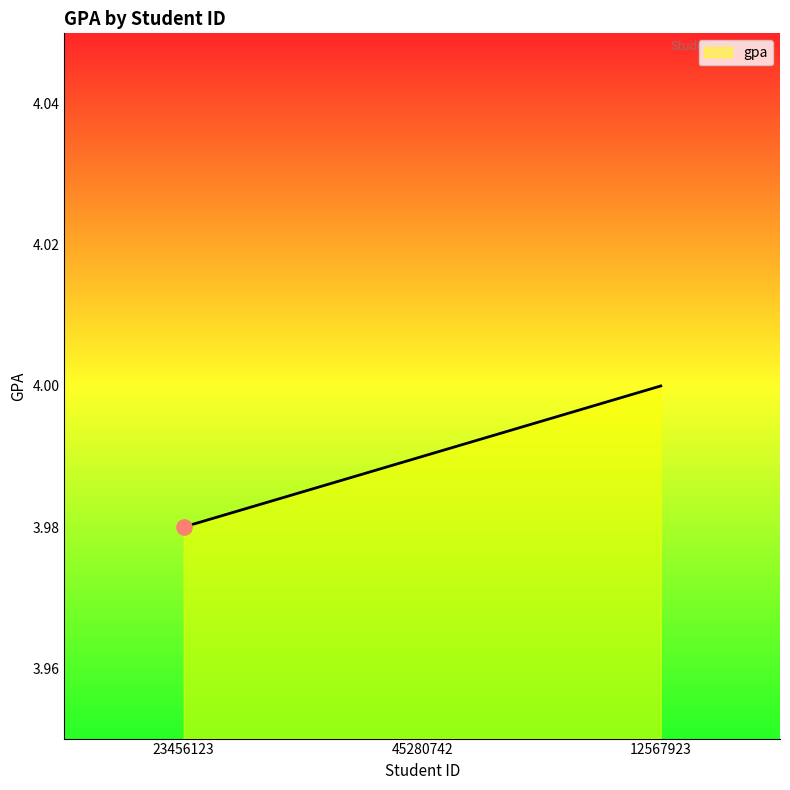

Approximately how many times larger is the value at 45280742 compared to 23456123?

1.0